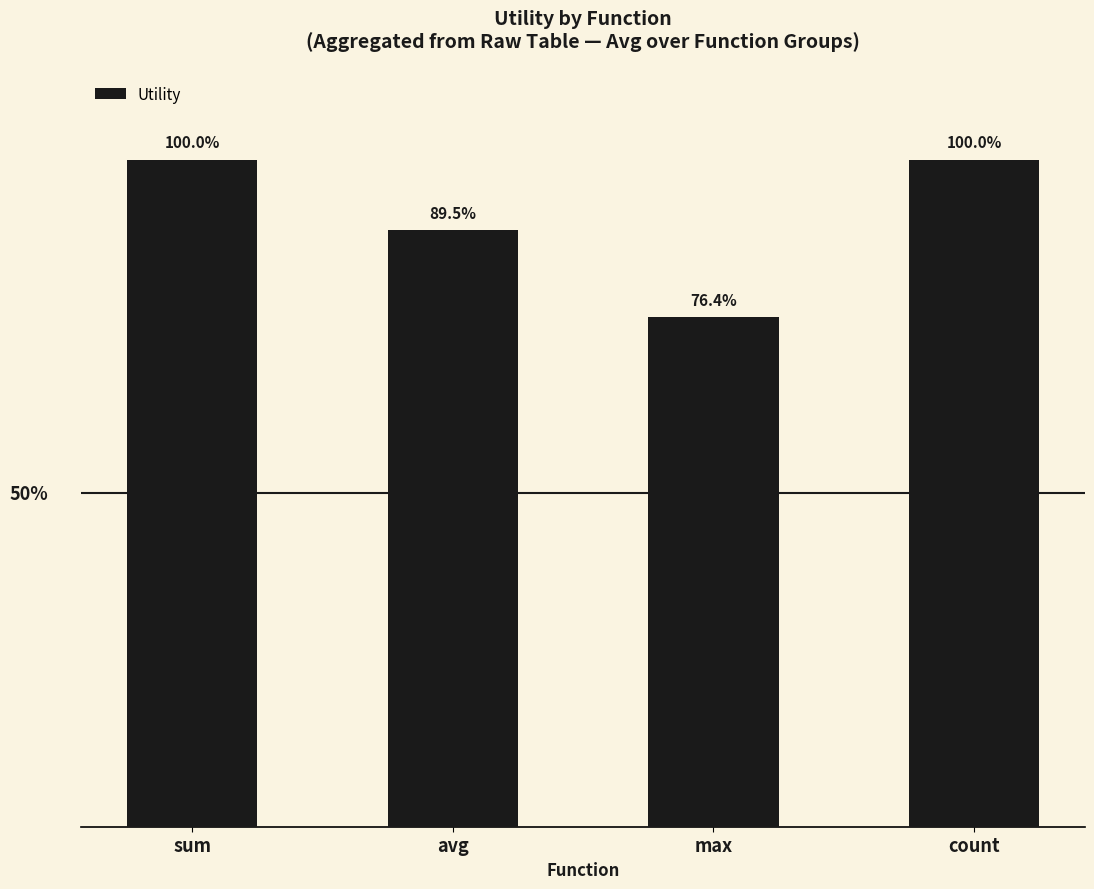

What is the change in value from avg to max?

-0.2